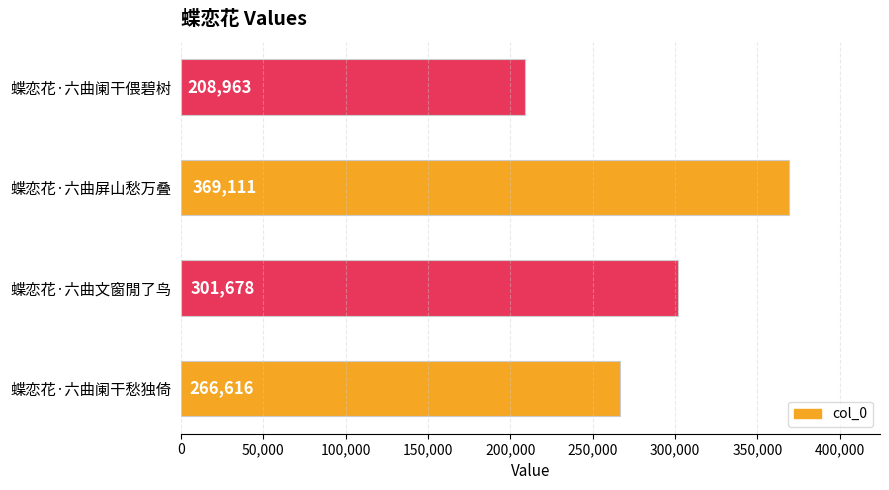

True or false: the data shows 344787 at 蝶恋花·六曲阑干偎碧树.

False